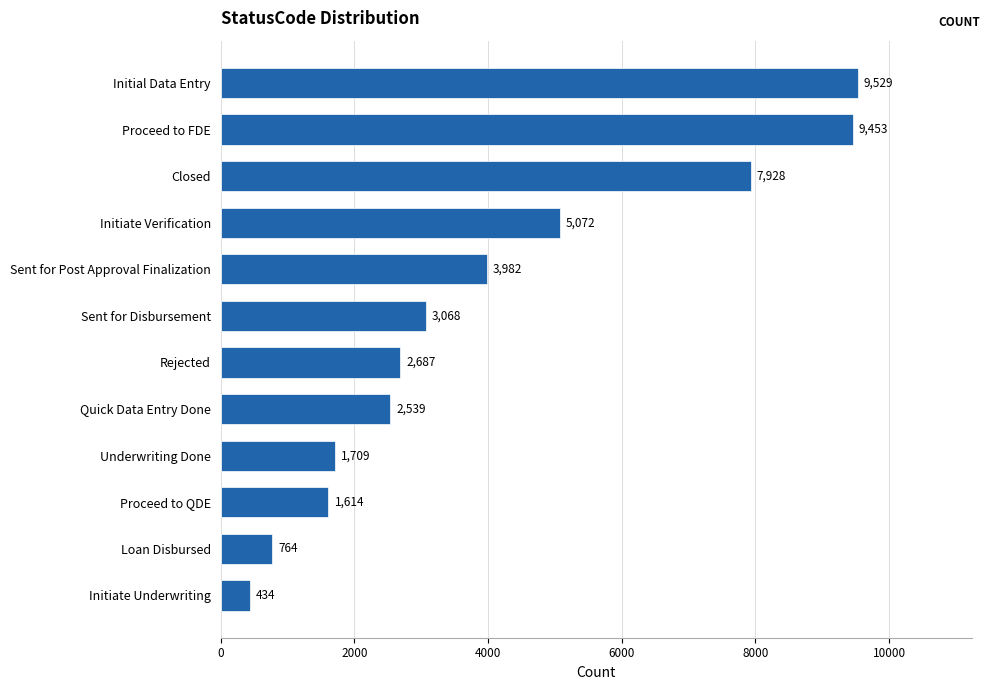

Count the number of data series in this chart.

1